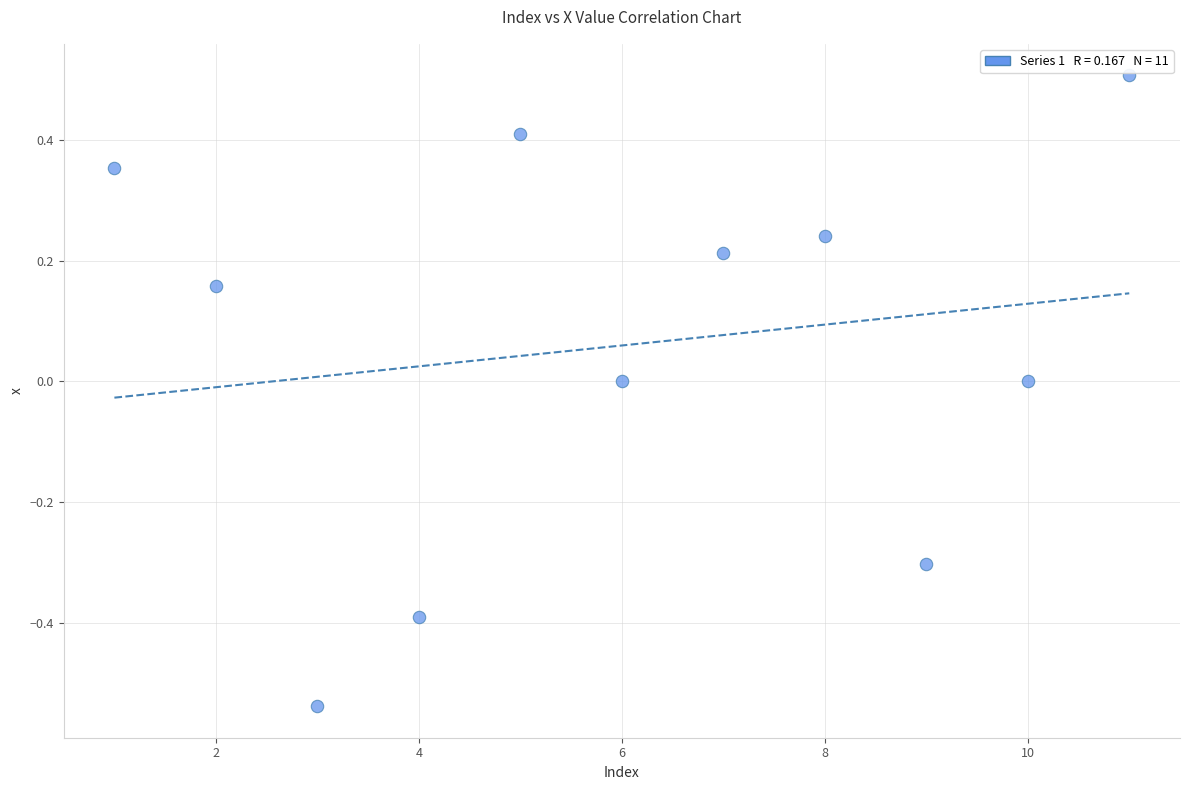

What is the range of Y values (max minus min)?

1.0